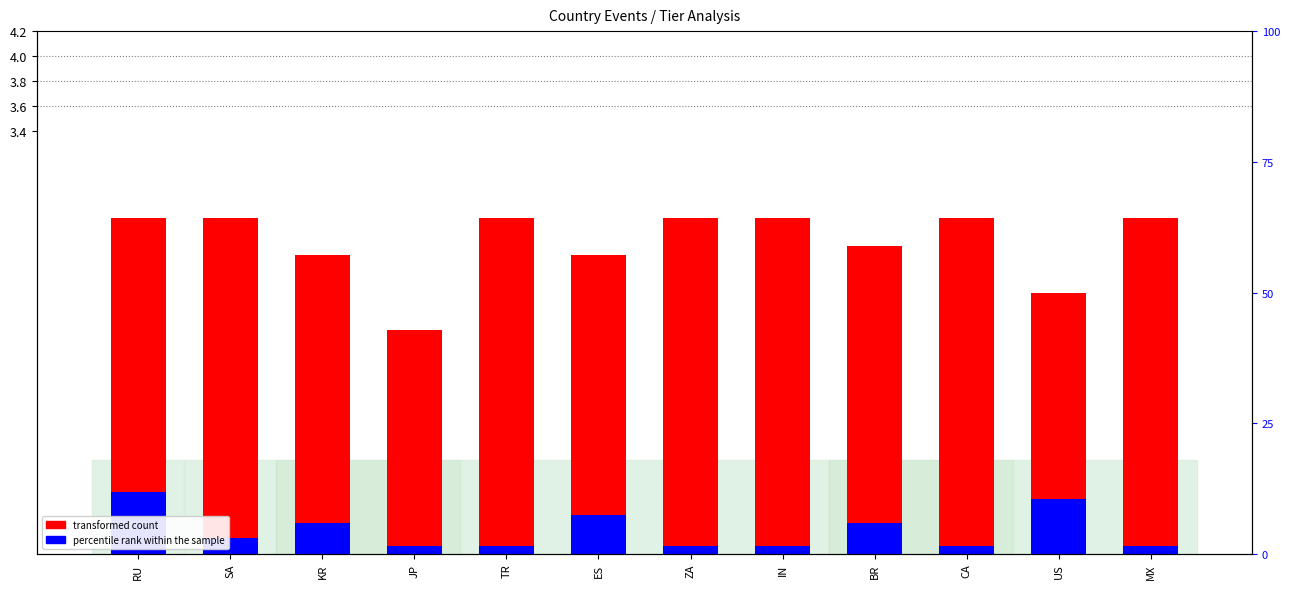

What is the spread (max minus min) of values at ZA?

2.6